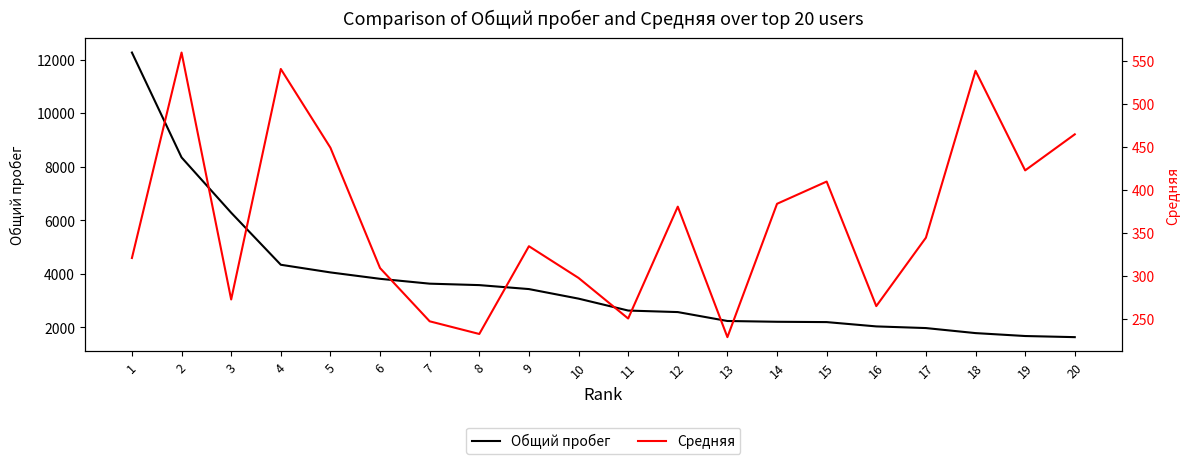

Between 9 and 4, which is larger?

4